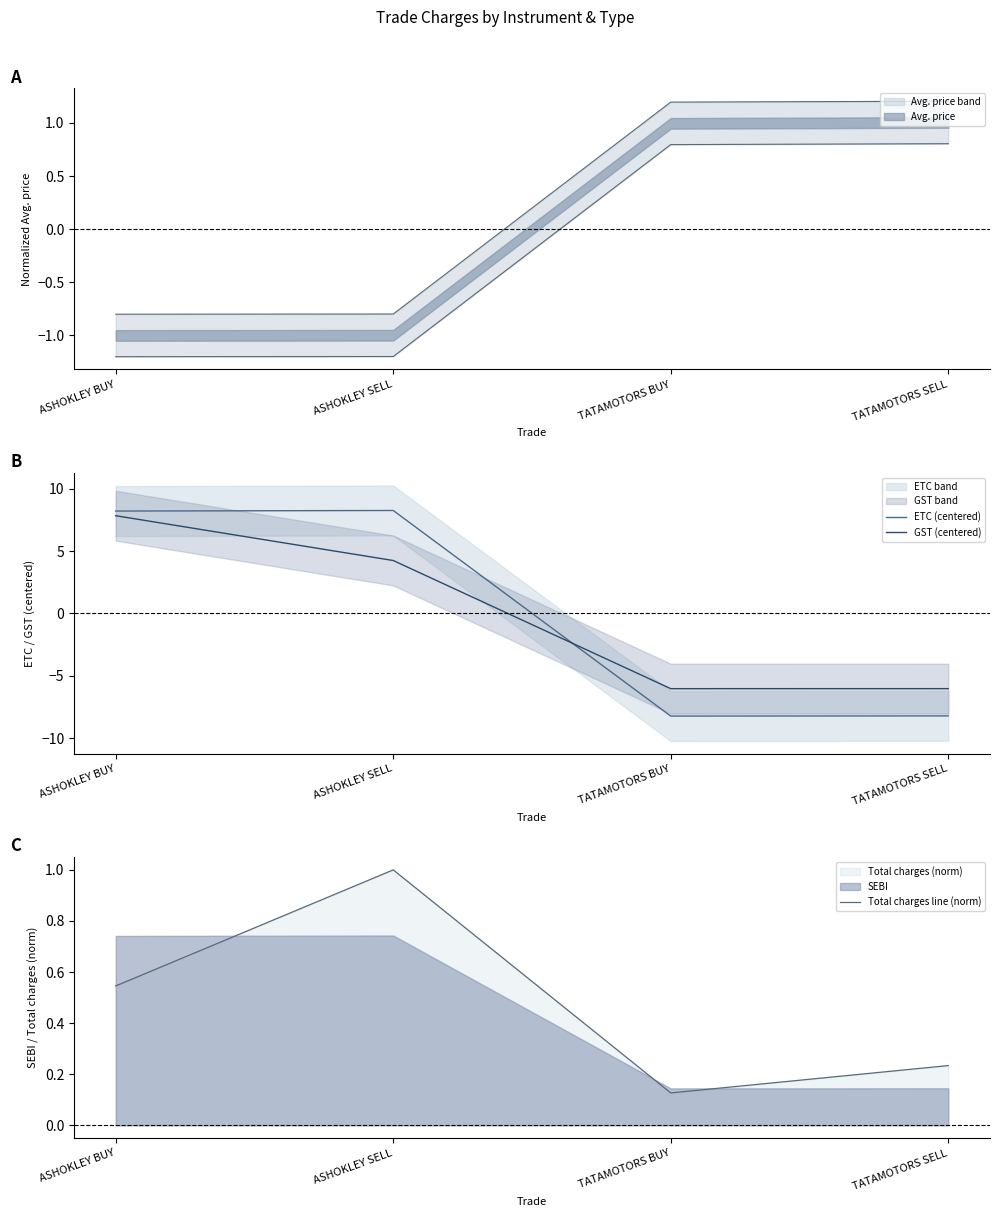

Is it true that ETC (centered) equals 14.5 at ASHOKLEY BUY?

False